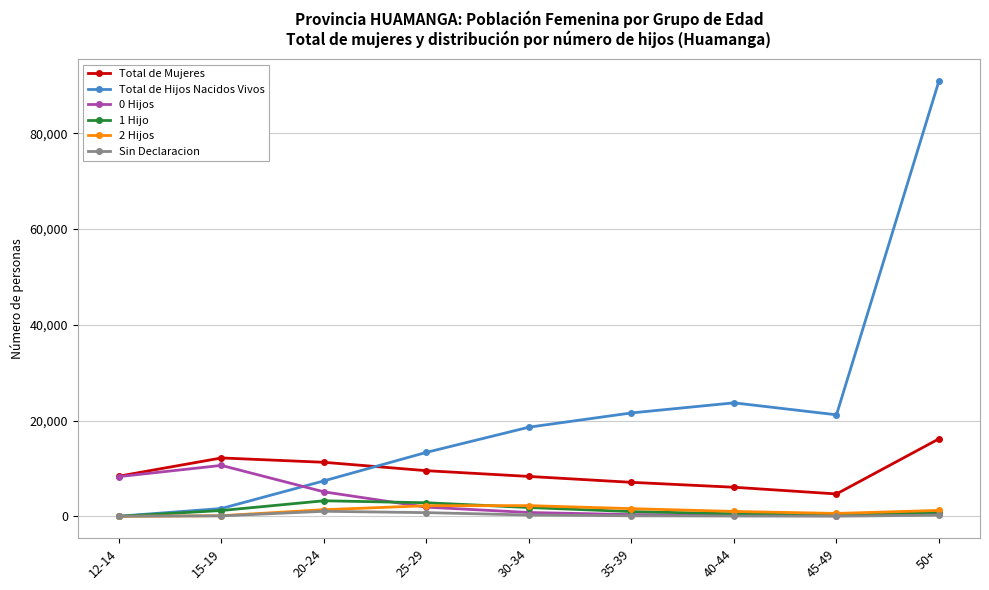

True or false: 0 Hijos has a value of 10661 at 15-19.

True